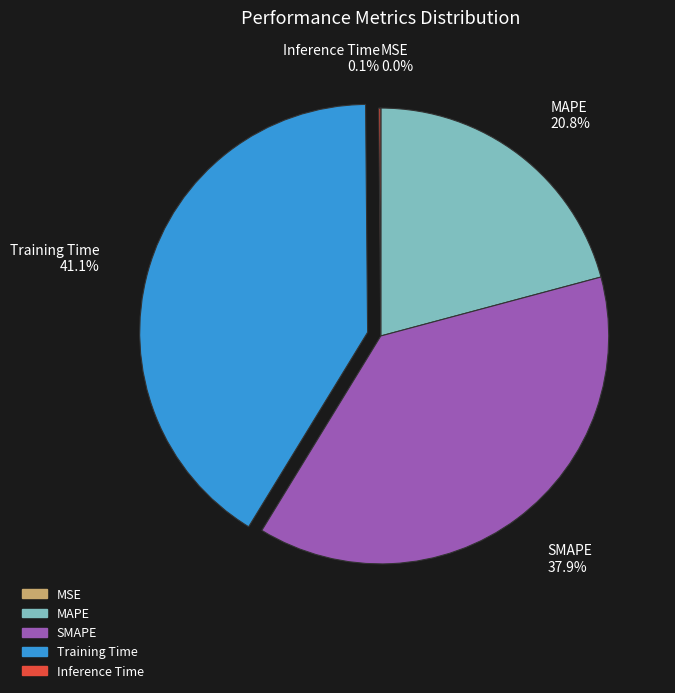

Combined, do Training Time and SMAPE account for over 50%?

Yes